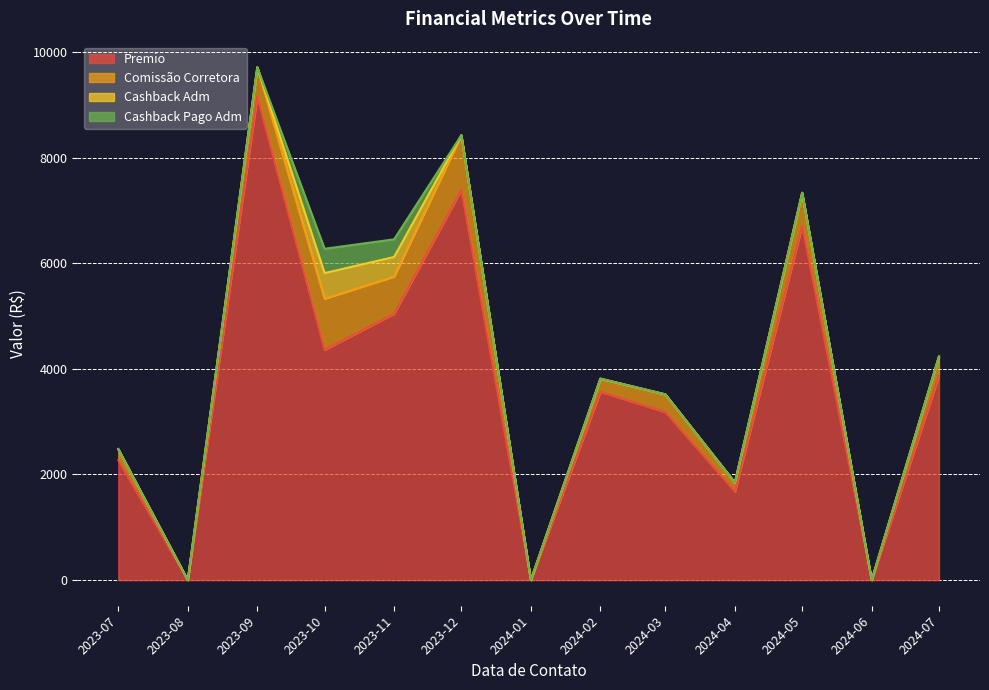

The Comissão Corretora series shows 211.3 at 2023-07. True or false?

True